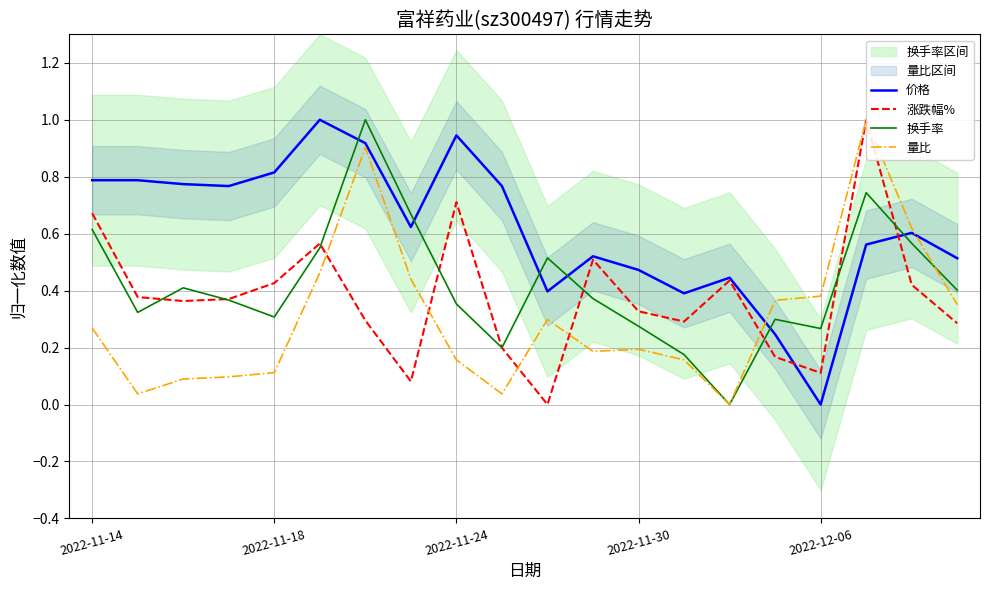

After their last crossing, which series has the higher values: 价格 or 换手率?

价格